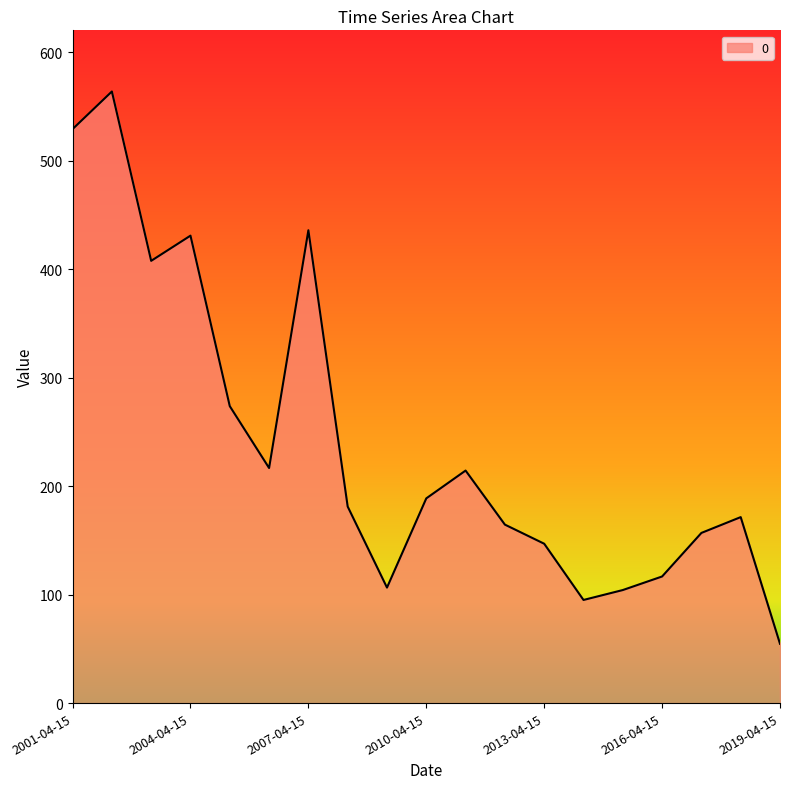

What is the minimum value shown in the chart?

54.7